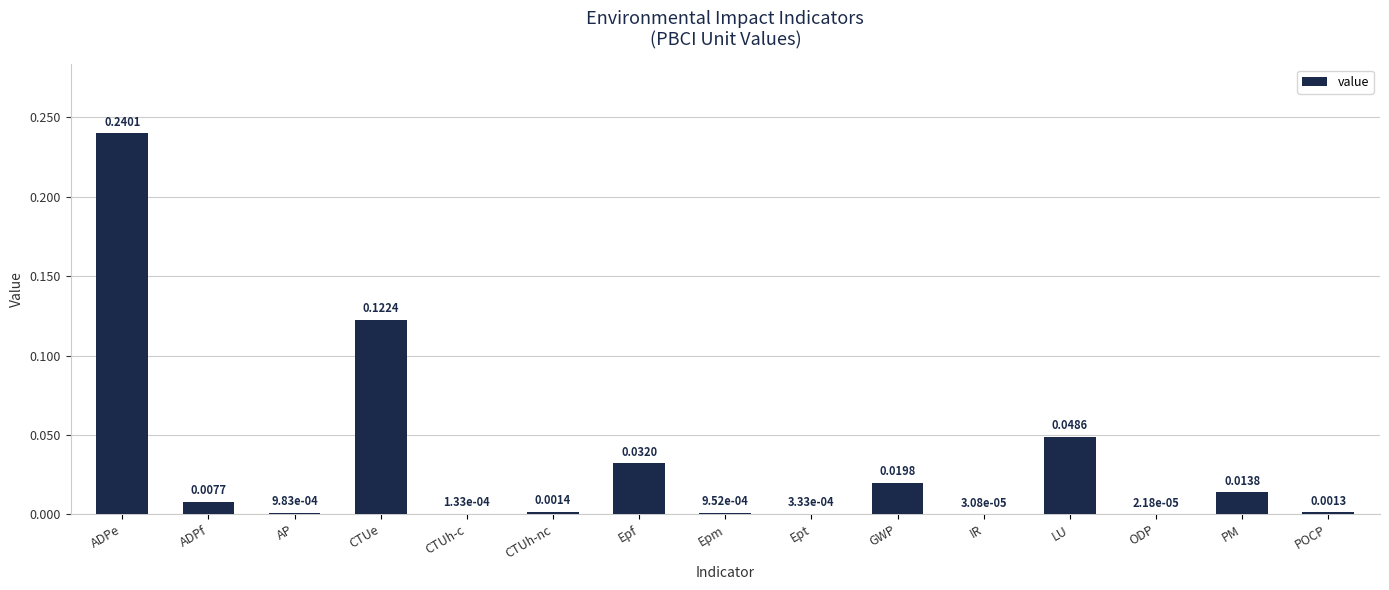

Between ADPf and CTUh-nc, which is larger?

ADPf